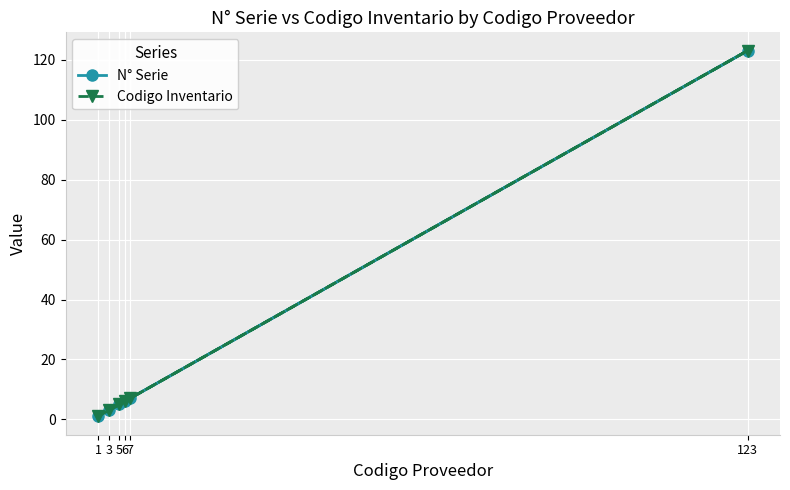

What is the label of the 4th point from the right?

5